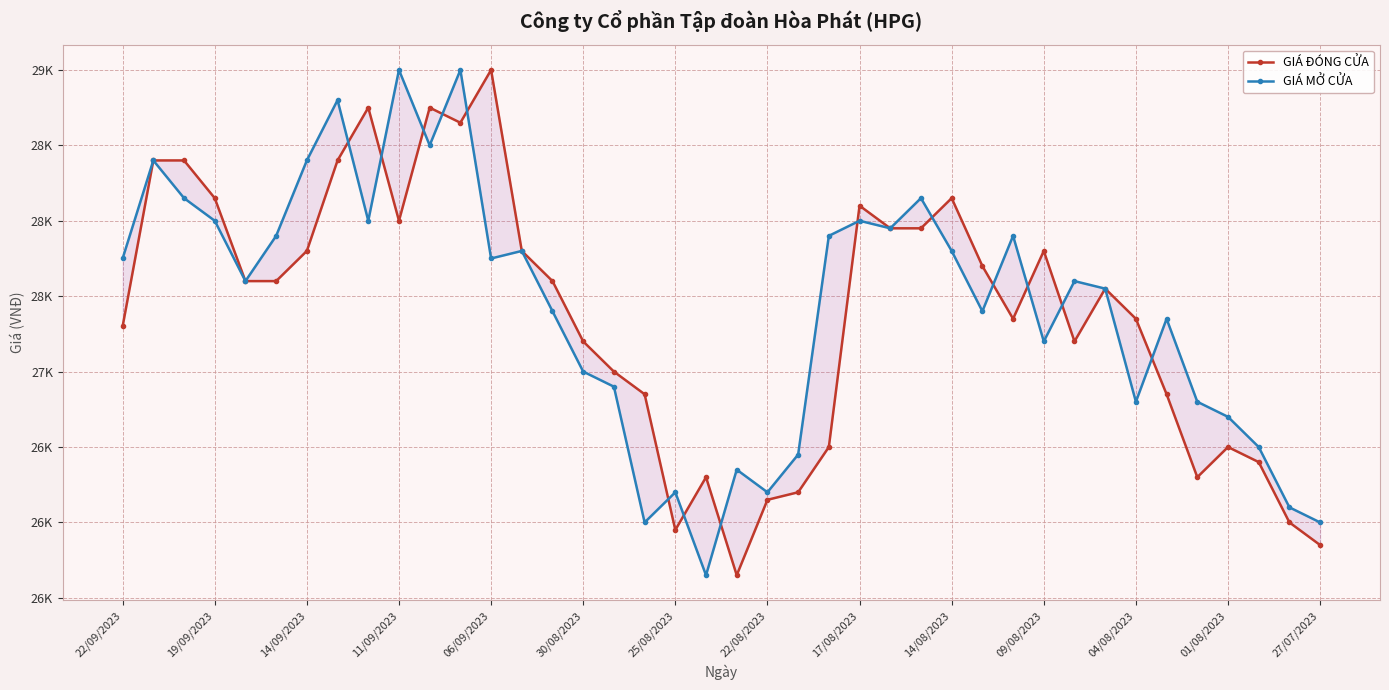

In GIÁ MỞ CỬA, how many points are lower than both neighbors (excluding endpoints)?

11